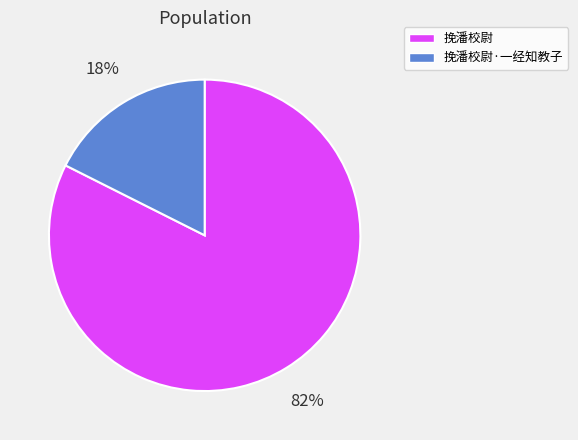

Does any single category account for the majority?

Yes